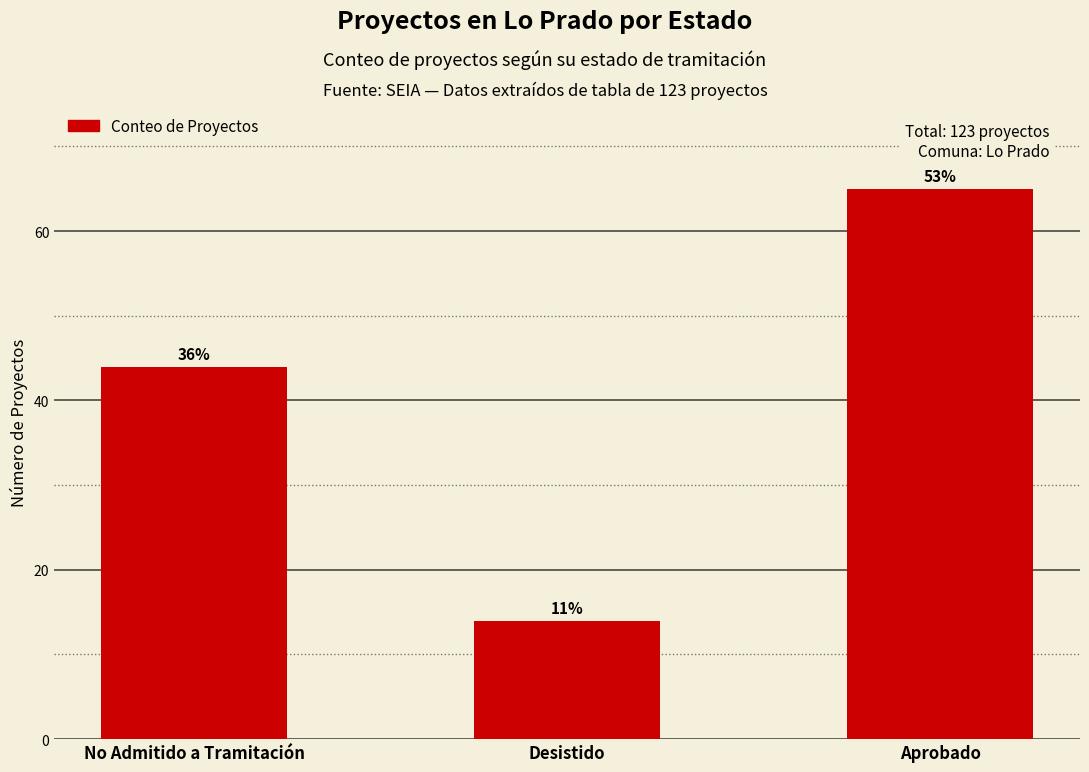

What is the value of the 2nd bar from the left?

14